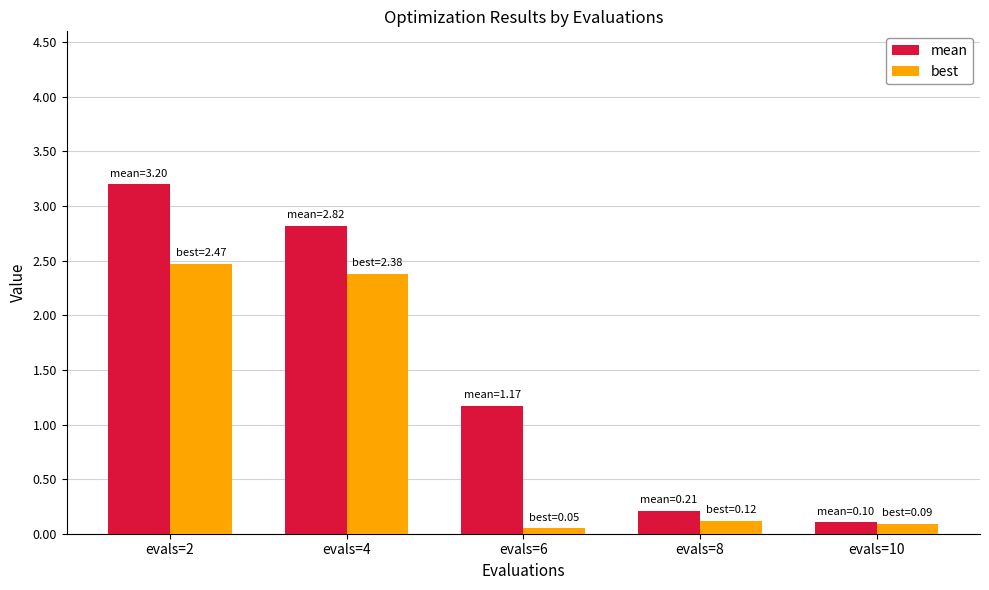

Is it true that mean equals 0.0 at evals=8?

False